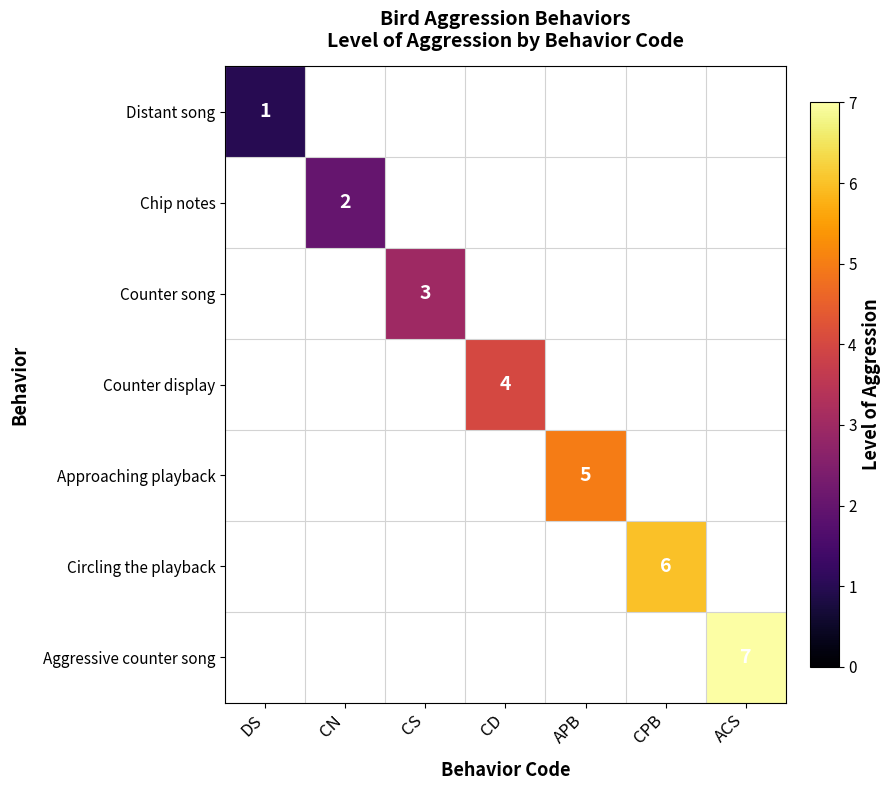

How many positive values does the Counter display series have?

1